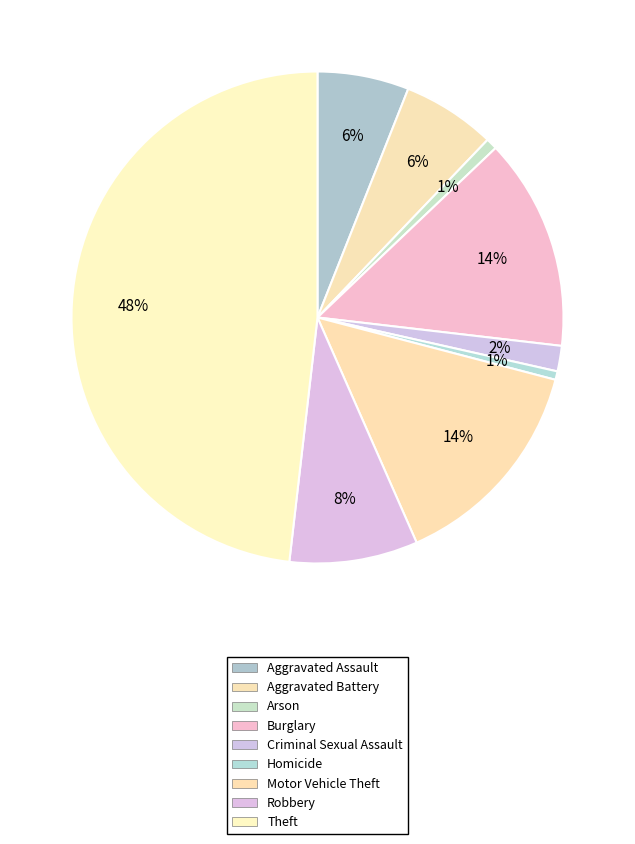

Count the number of slices in the pie.

9